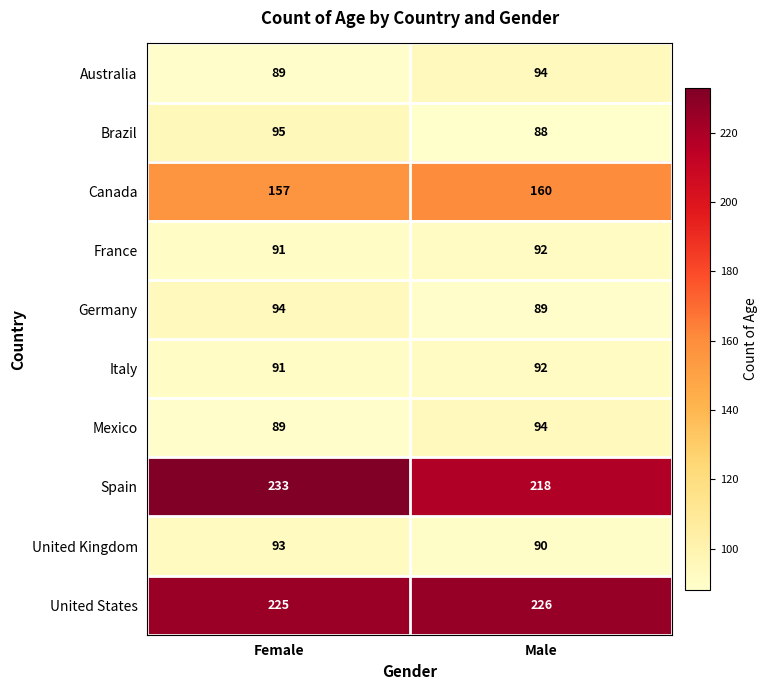

Reading right to left, list all the values displayed in this chart.

Australia: 94	89
Brazil: 88	95
Canada: 160	157
France: 92	91
Germany: 89	94
Italy: 92	91
Mexico: 94	89
Spain: 218	233
United Kingdom: 90	93
United States: 226	225